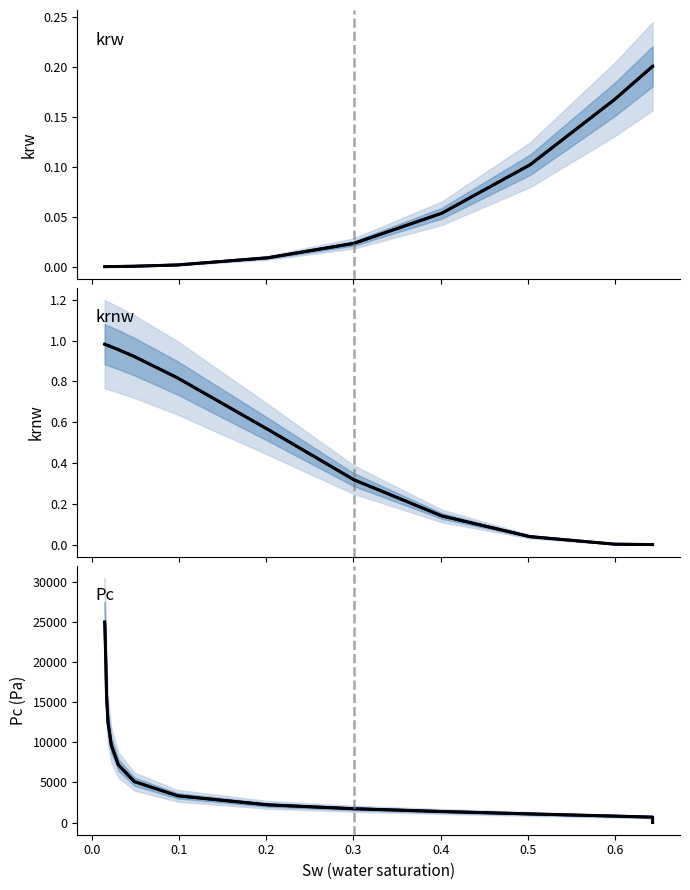

Which series has the largest range (max minus min)?

median